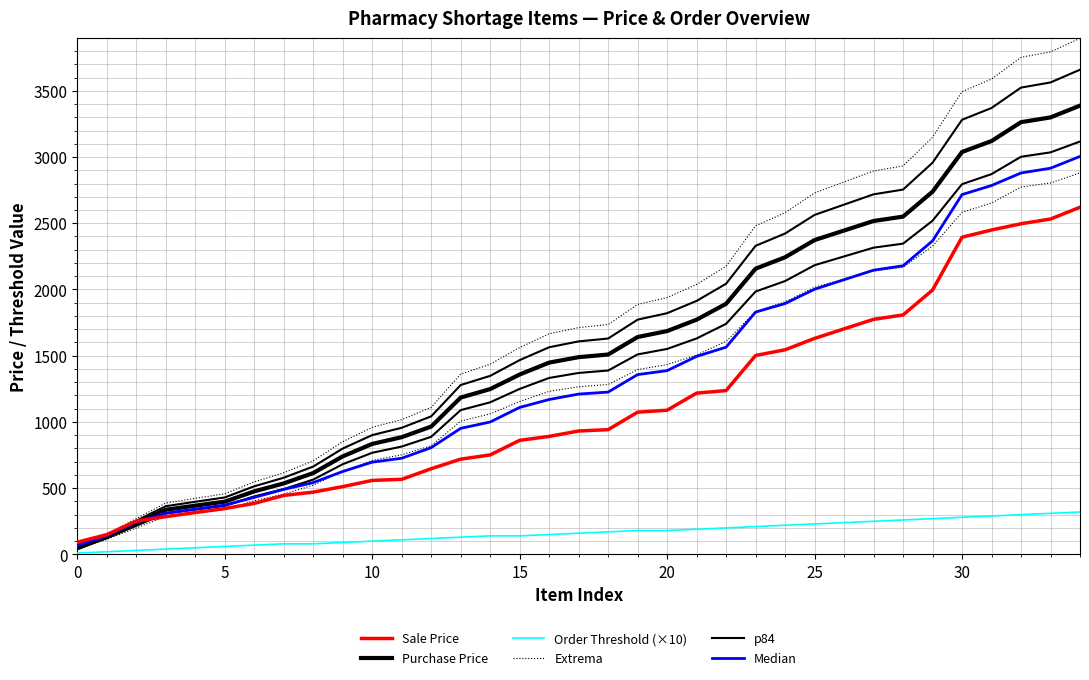

How many data points in Median are above 1210?

18